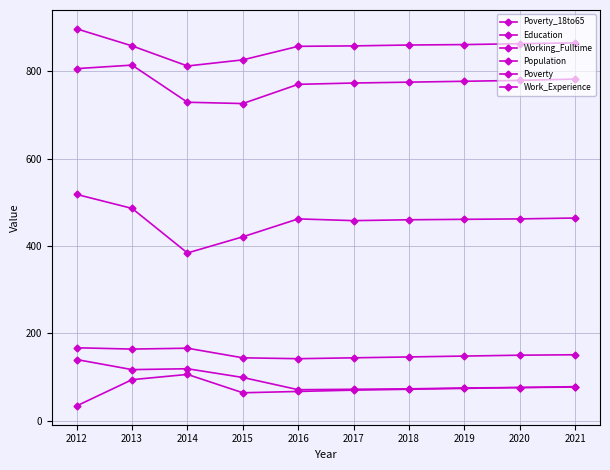

In Working_Fulltime, how many points are higher than both neighbors (excluding endpoints)?

1